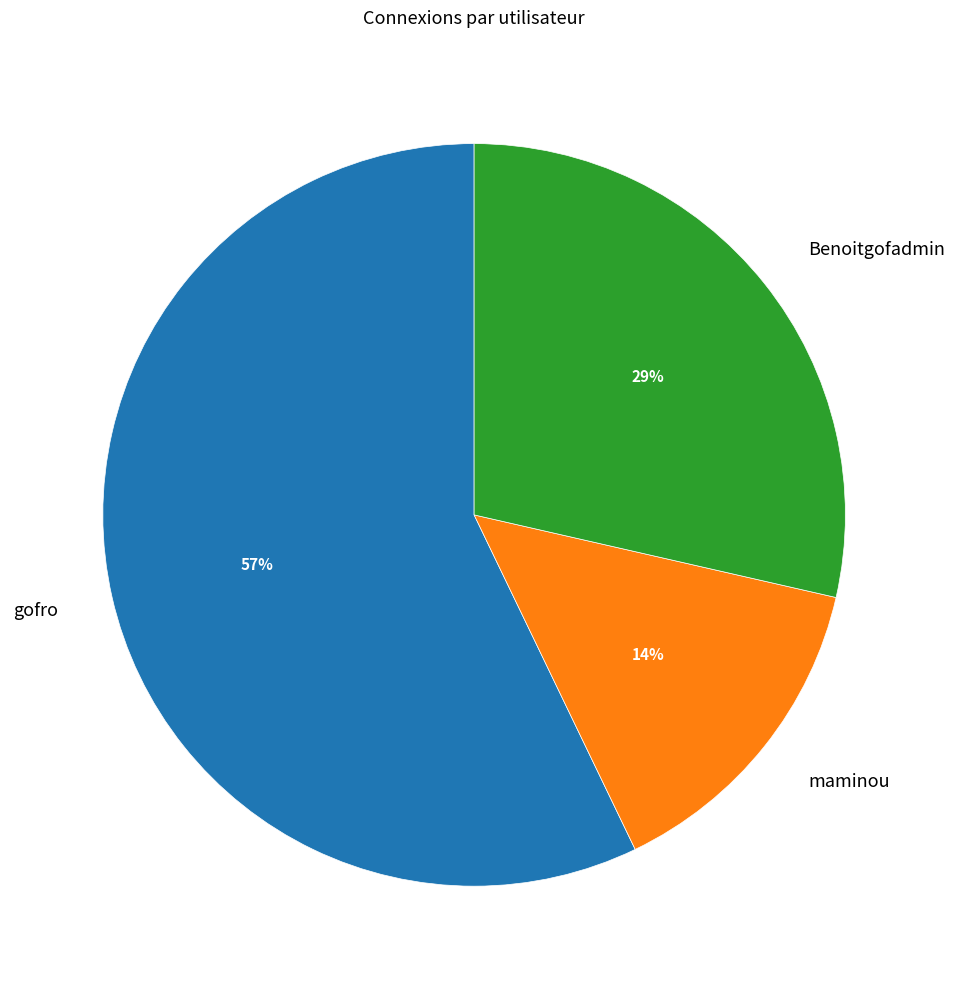

What is the ratio of the value at Benoitgofadmin to the value at gofro?

0.5